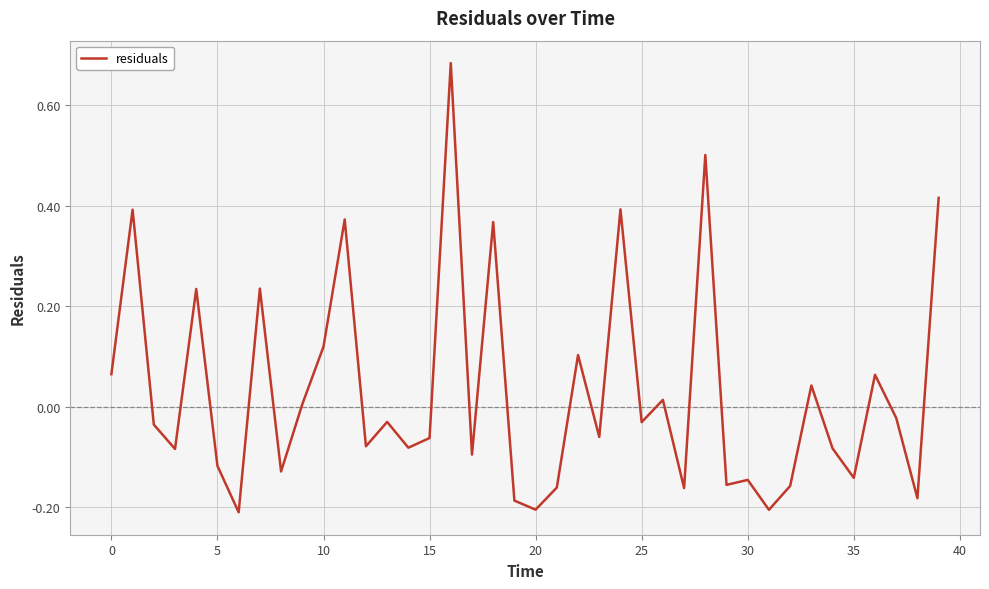

Is it true that the value at 10 is 0.0?

False